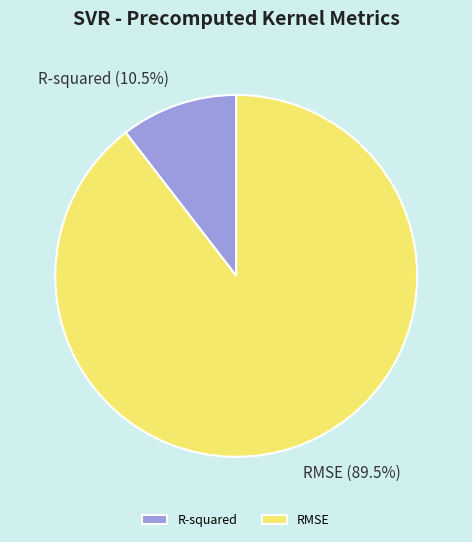

Is there any slice that represents more than half of the pie?

Yes